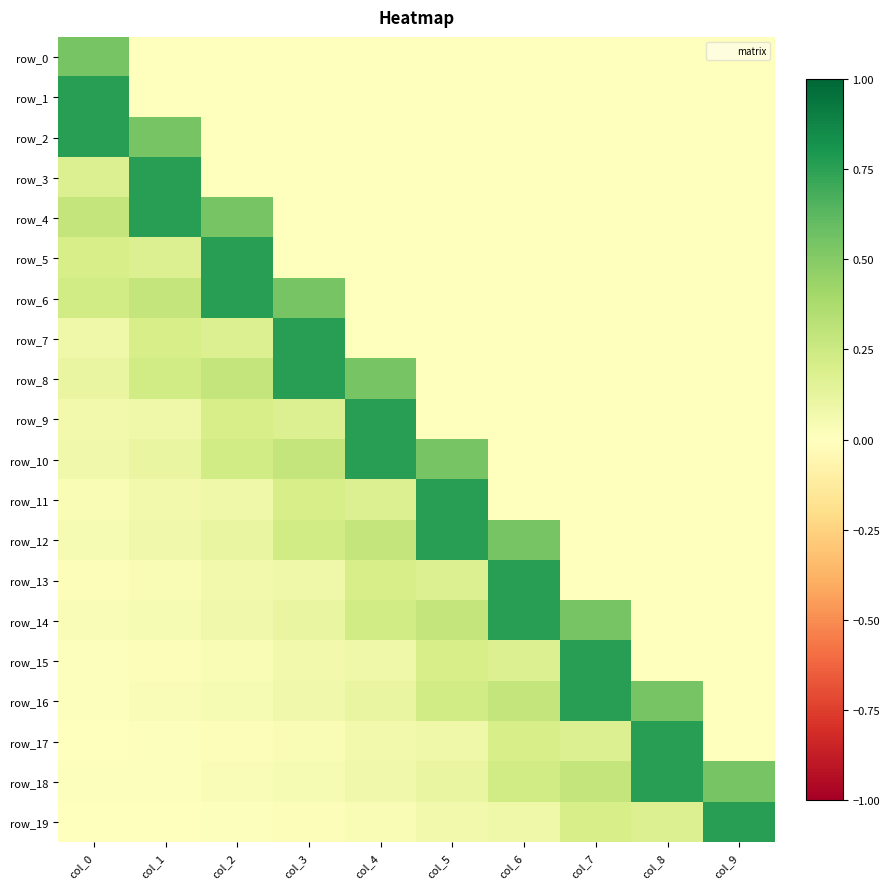

At how many categories does at least one series exceed 0?

10